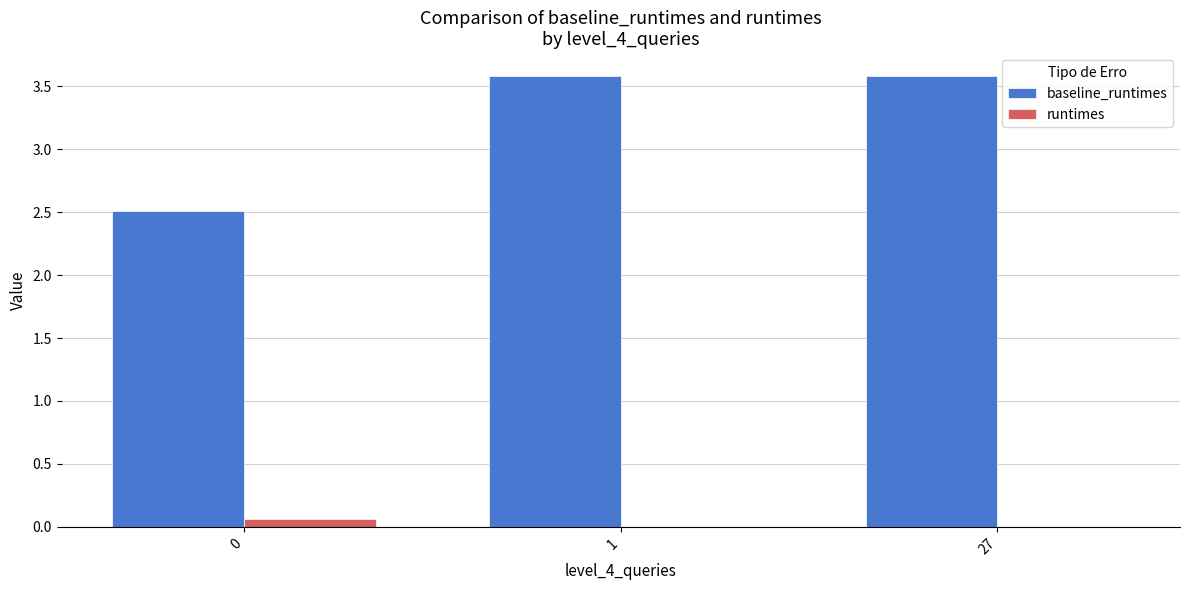

What is the greatest value displayed?

3.6